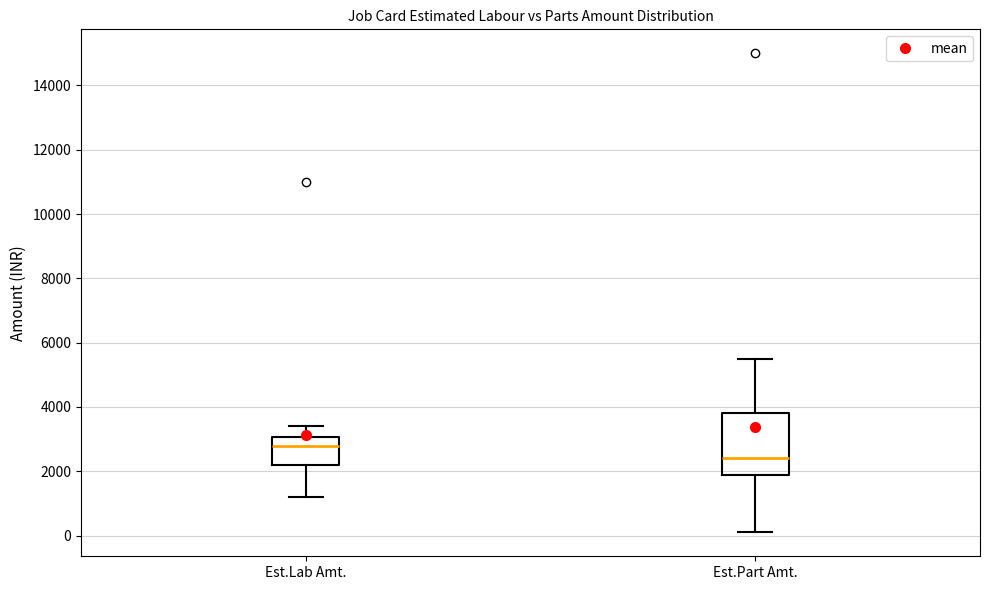

Reading left to right, transcribe this box plot: for each box, give where its median line is, the range the box spans, and where its two whiskers end, as read against the y-axis. The values are not printed on the chart, so give them approximately, as read against the axis.

Est.Lab Amt.: median 2800, box 2200 to 3000, whiskers 1200 to 3400
Est.Part Amt.: median 2400, box 1800 to 3800, whiskers 0 to 5600